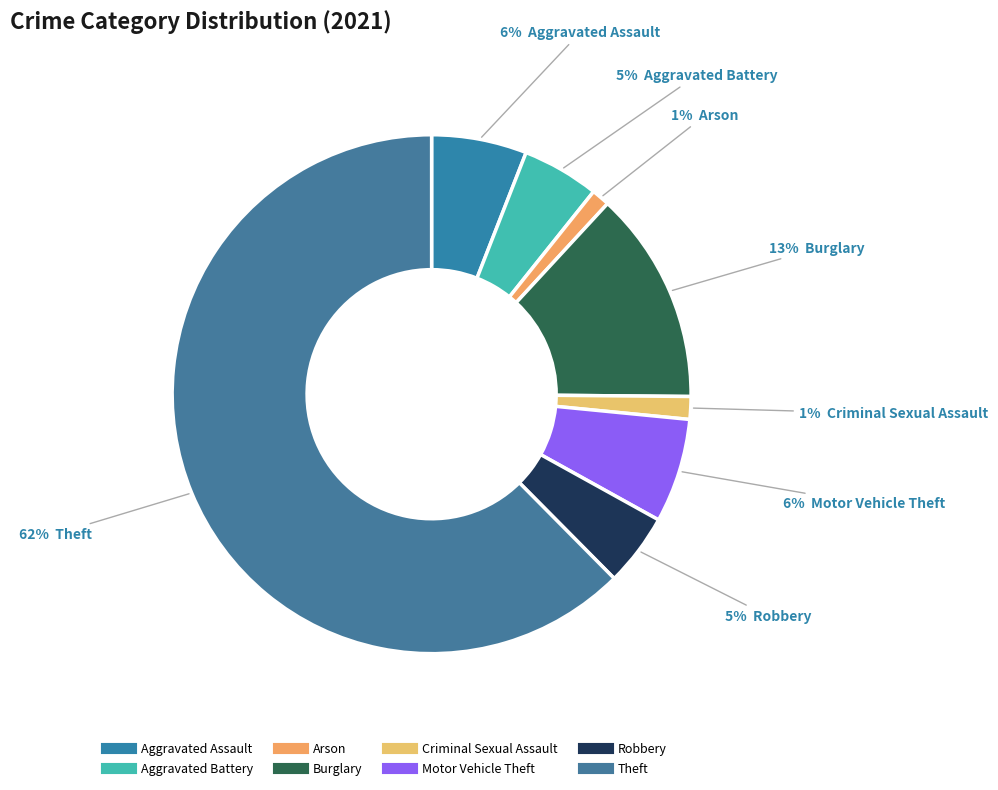

How many segments does this pie chart have?

8